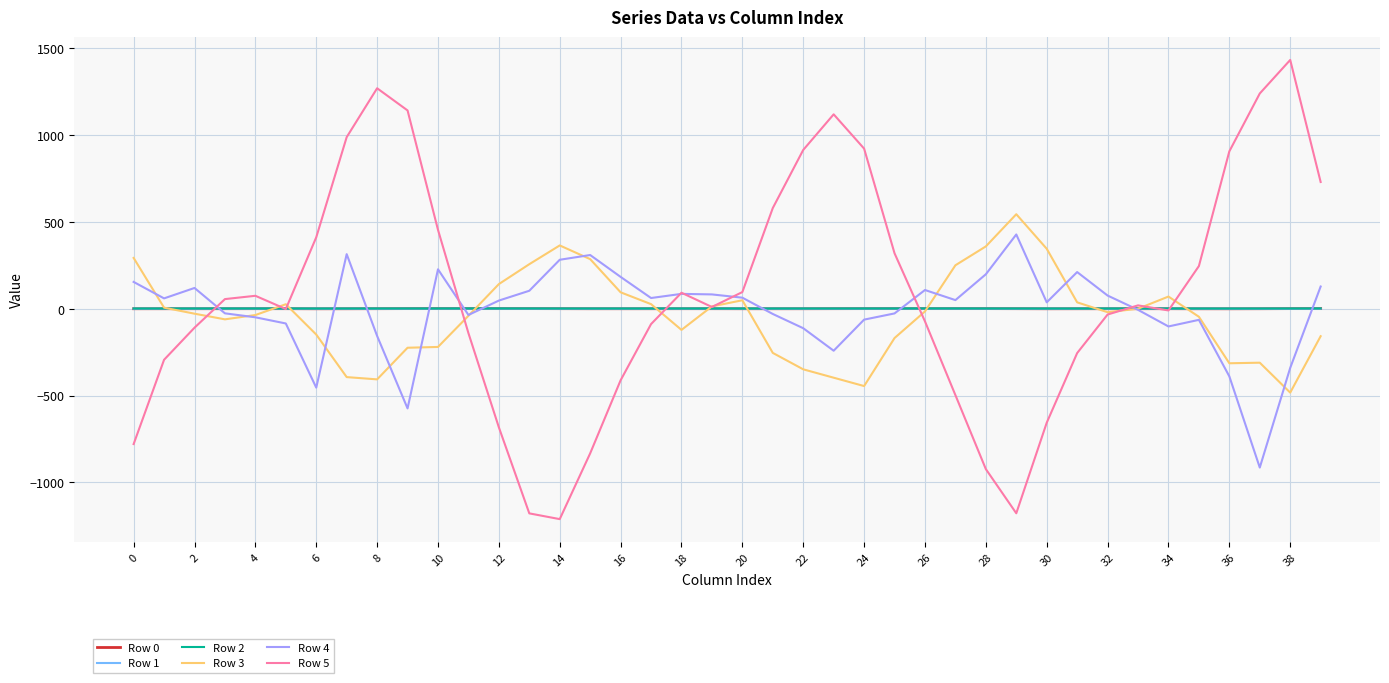

What is the smallest value displayed?

-1210.7